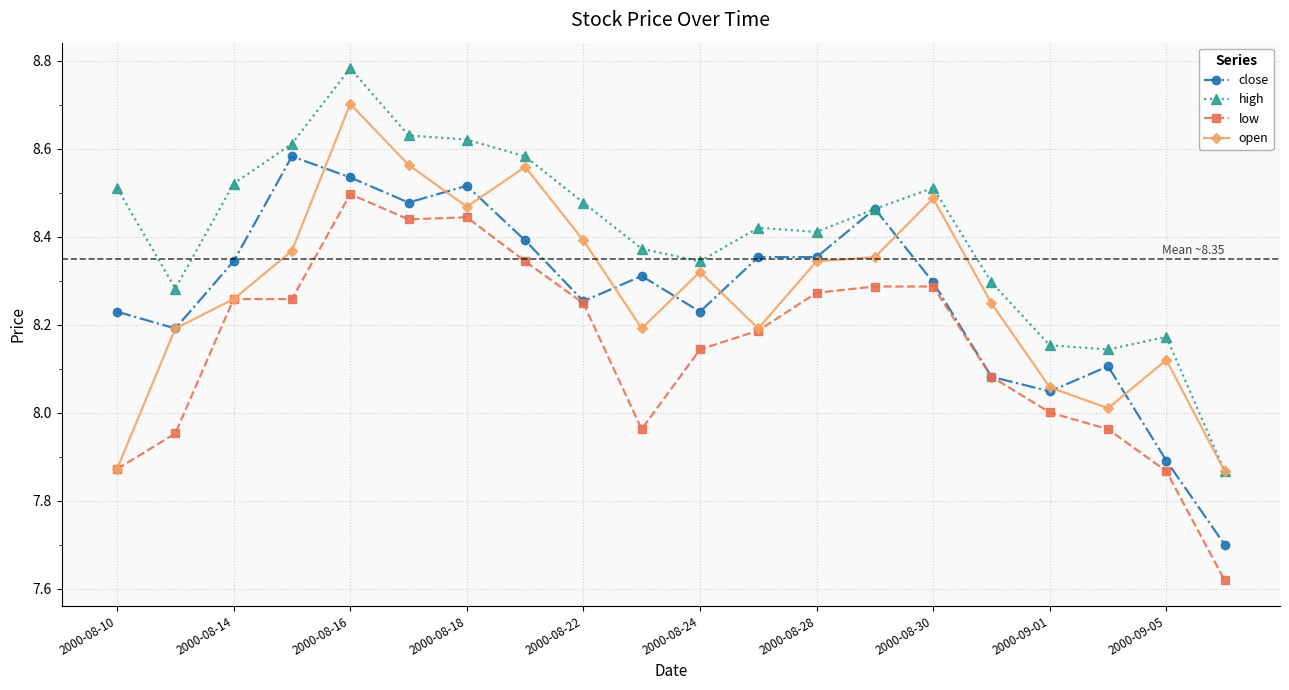

How many lines are shown in the chart?

4